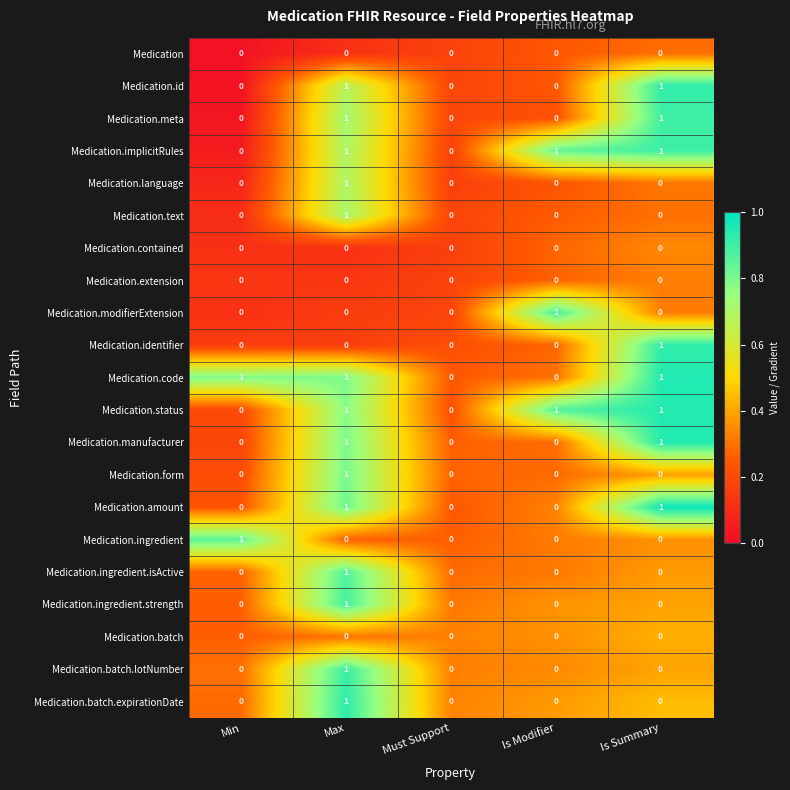

At which category is the sum across all series the highest?

Max